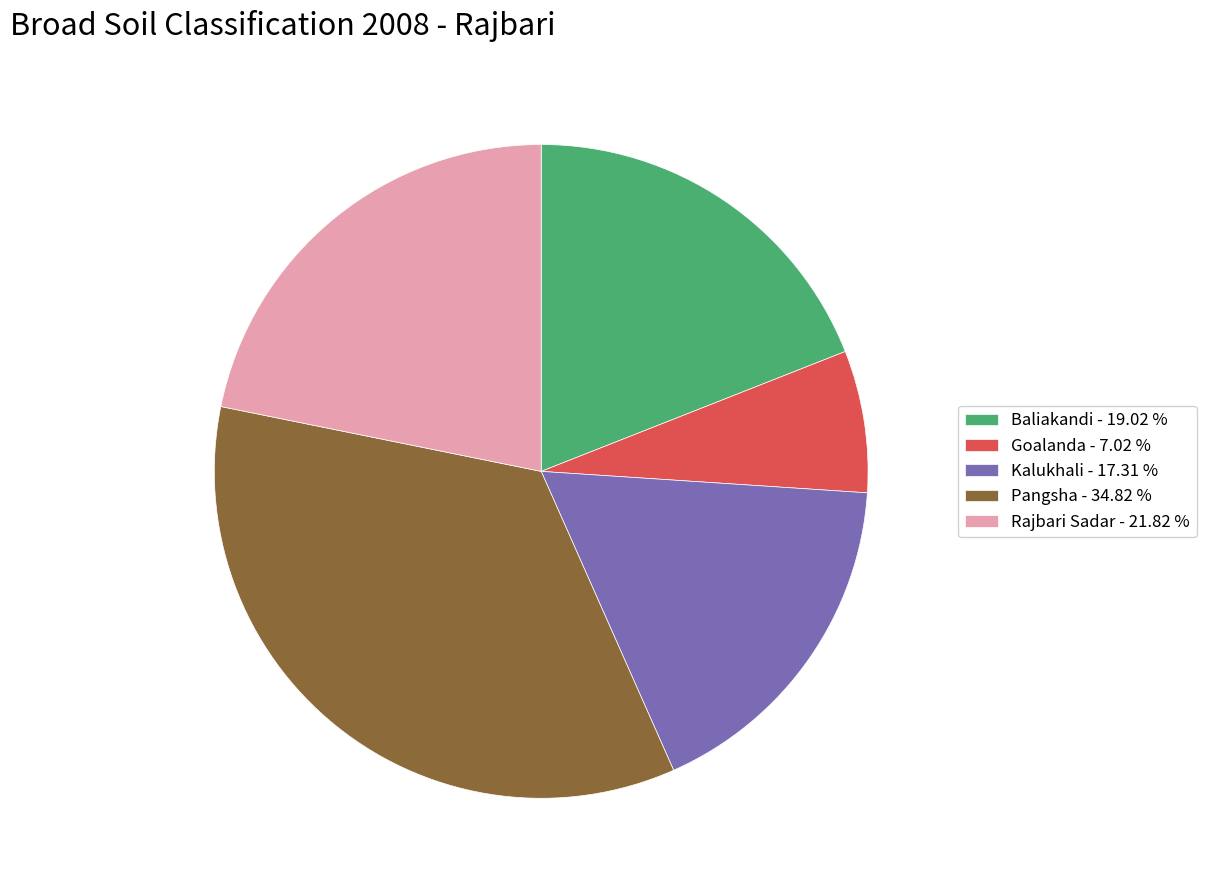

Combined, do Goalanda - 7.02 % and Kalukhali - 17.31 % account for over 50%?

No